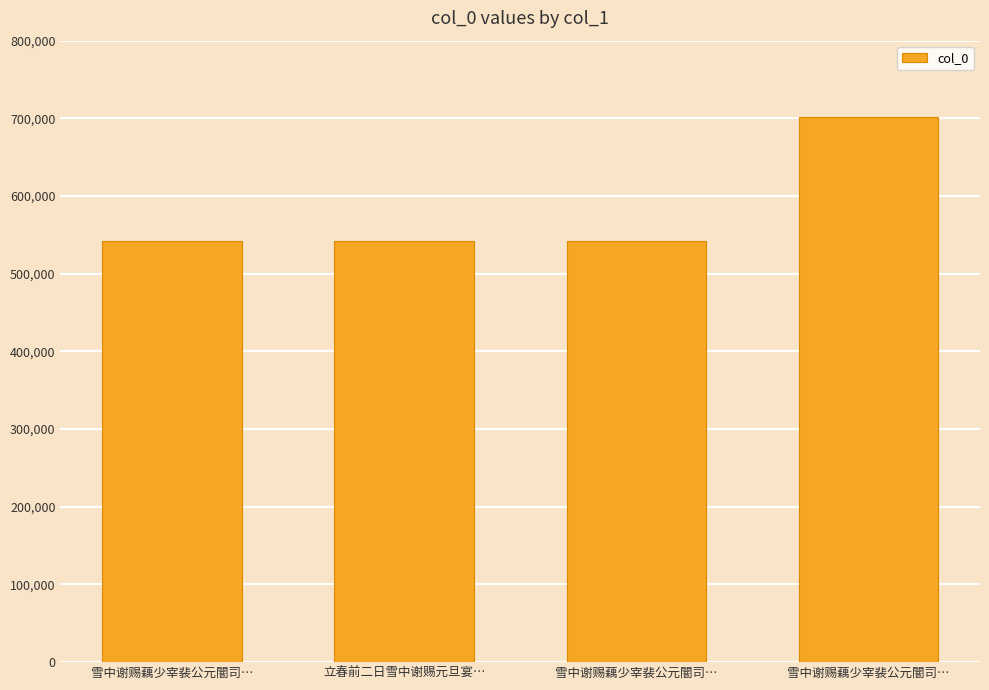

List the labels in order of value, smallest first.

立春前二日雪中谢赐元旦宴…, 雪中谢赐藕少宰裴公元闇司…, 雪中谢赐藕少宰裴公元闇司…, 雪中谢赐藕少宰裴公元闇司…